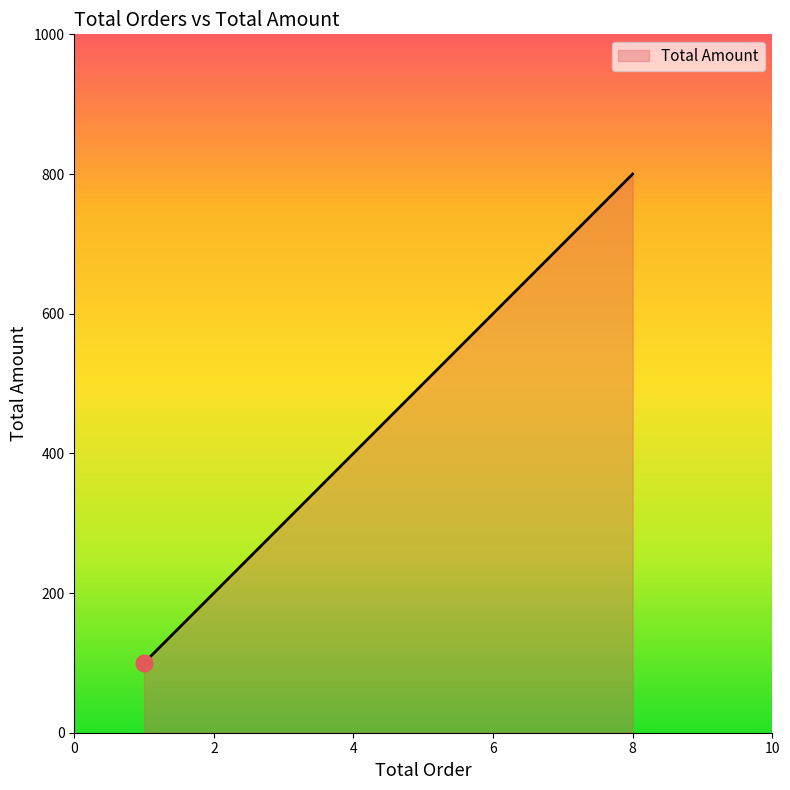

What is the approximate value at 1, to the nearest 10?

100